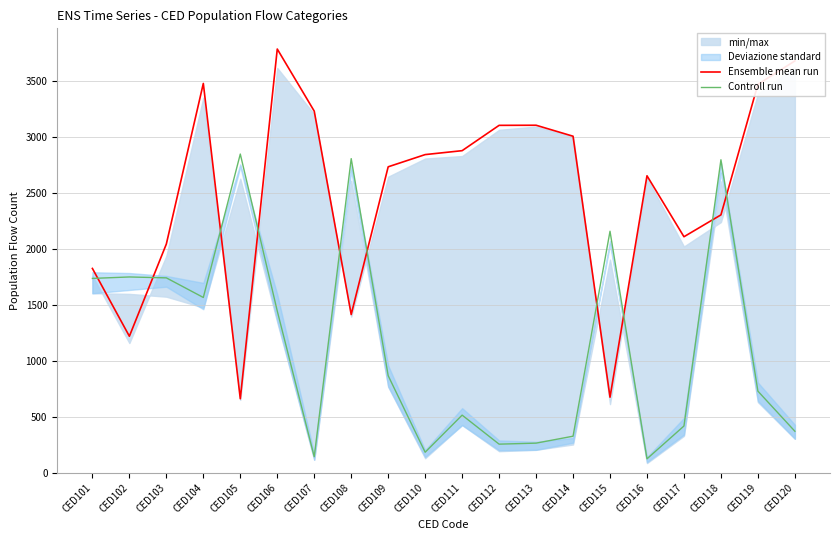

Which series has the largest total across all categories?

Ensemble mean run